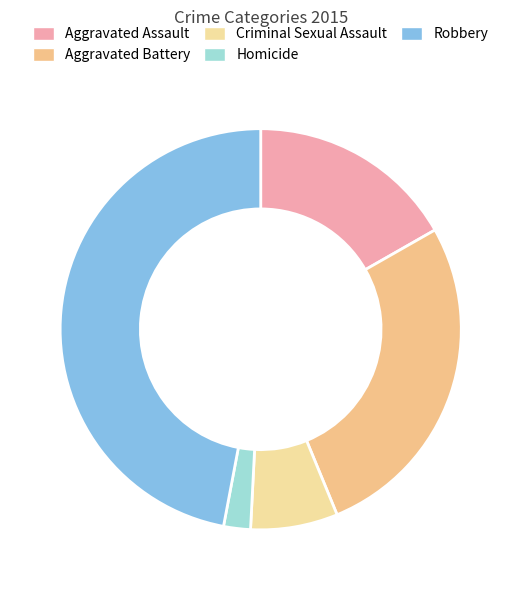

Rank the categories by value from highest to lowest.

Robbery, Aggravated Battery, Aggravated Assault, Criminal Sexual Assault, Homicide